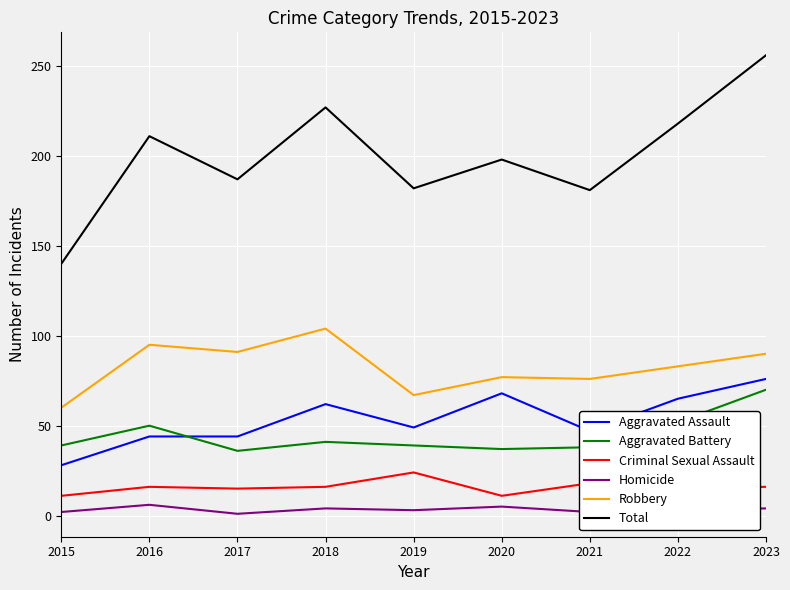

Which series has the largest range (max minus min)?

Total